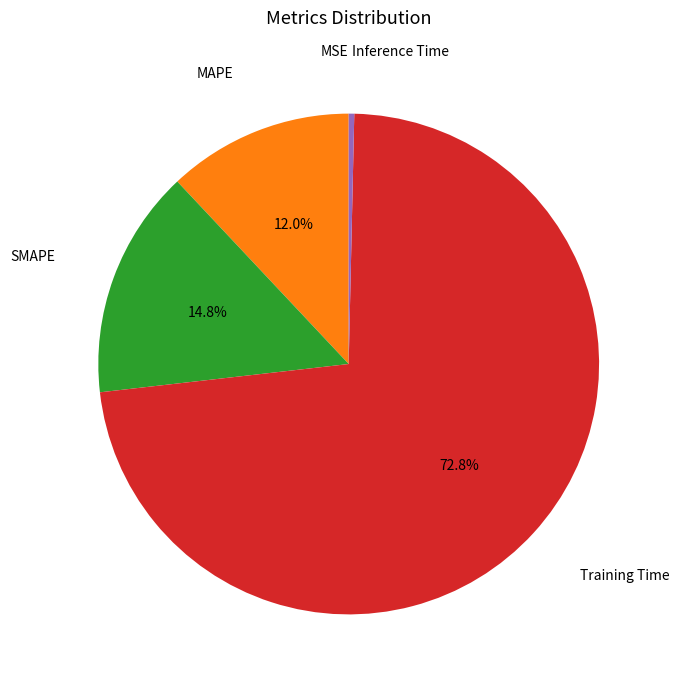

Does any single category account for the majority?

Yes